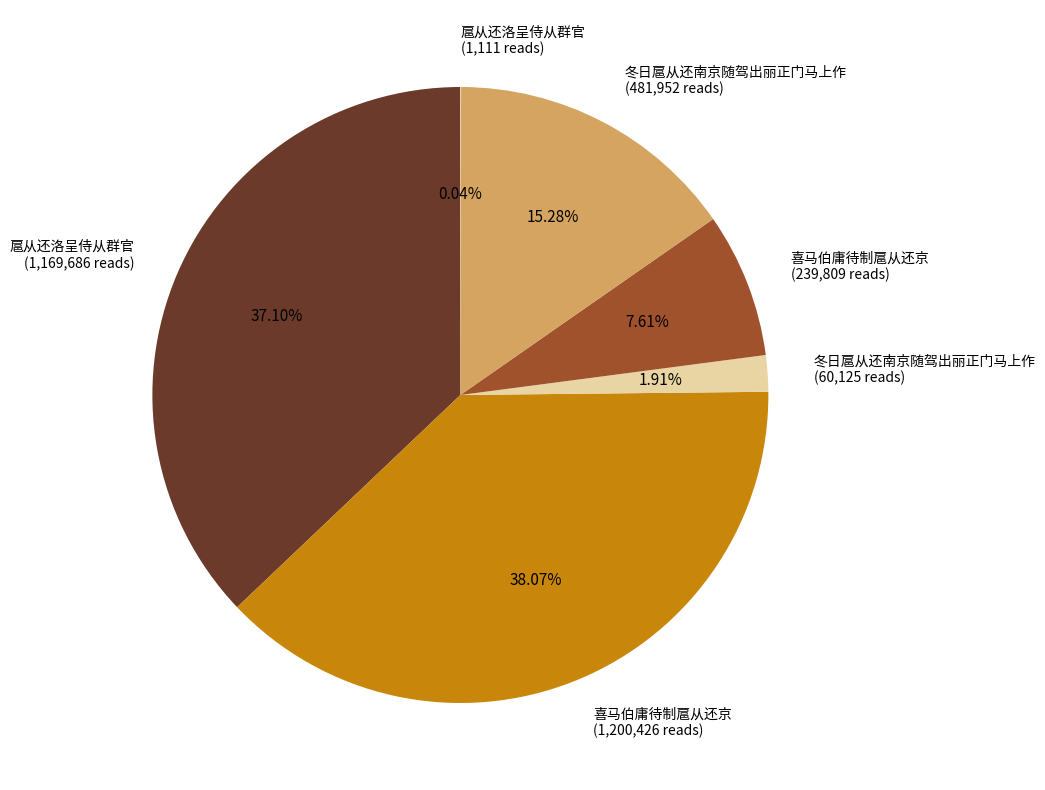

Does 冬日扈从还南京随驾出丽正门马上作 (481,952 reads) represent more than half of the total?

No